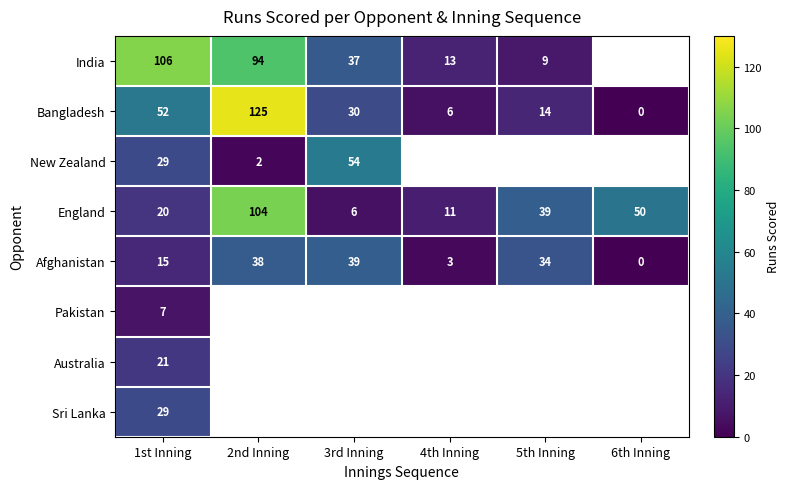

True or false: Afghanistan has a value of 3 at 4th Inning.

True